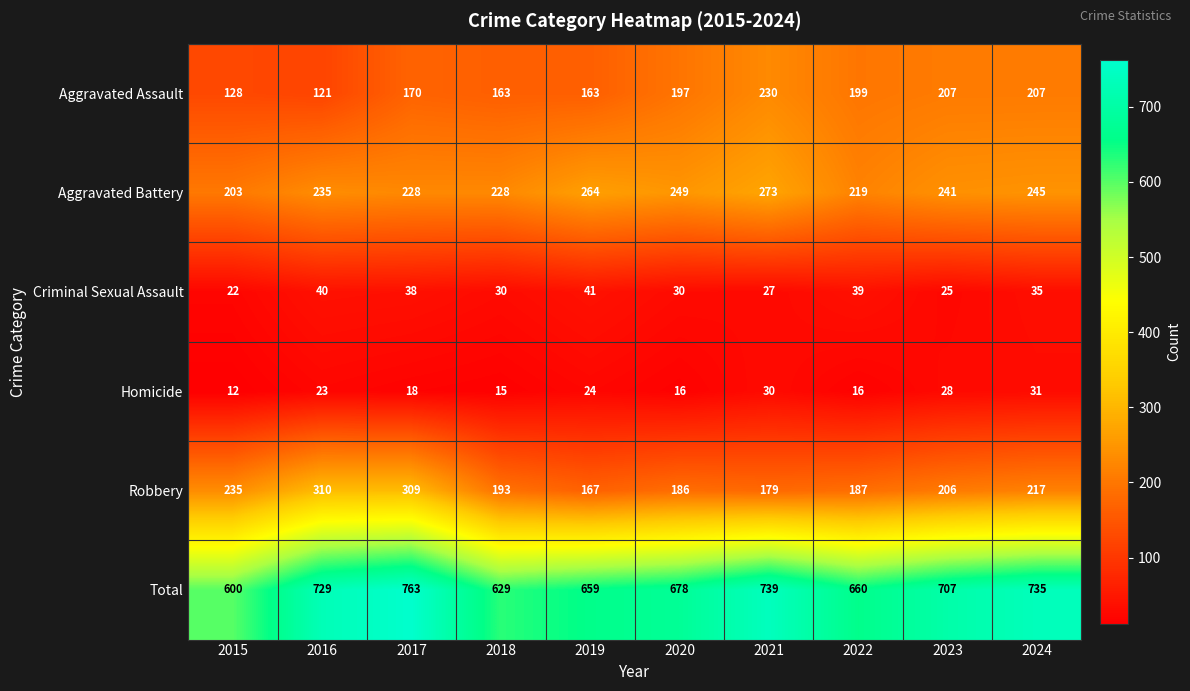

What is the sum of the Robbery values at 2017 and 2016?

619